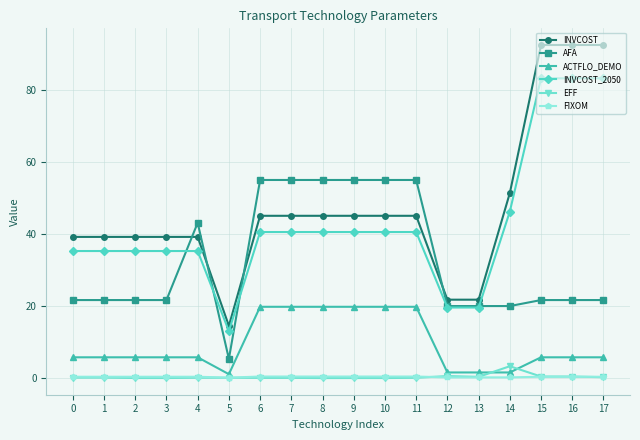

How many categories are shown in the chart?

18